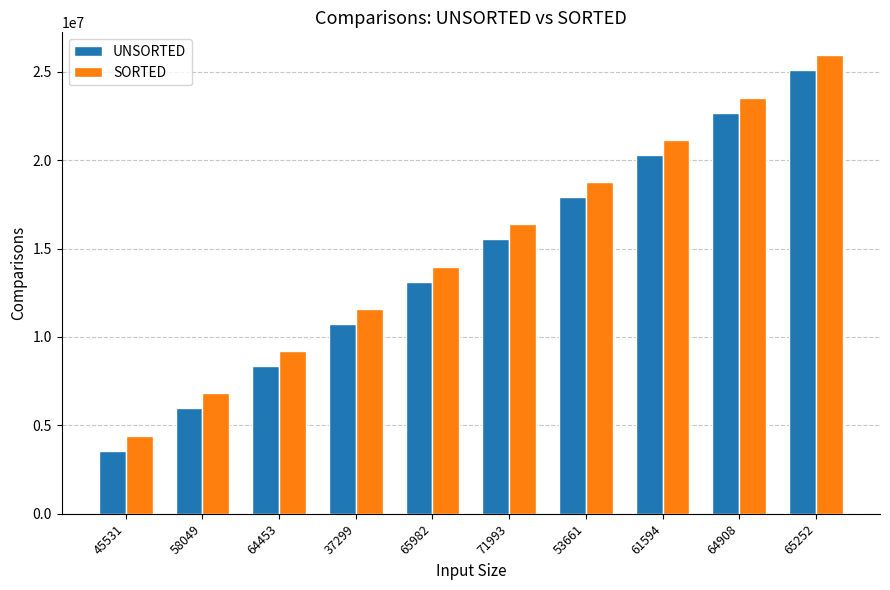

What is the value of the UNSORTED bar at the 1st from the left?

3568604